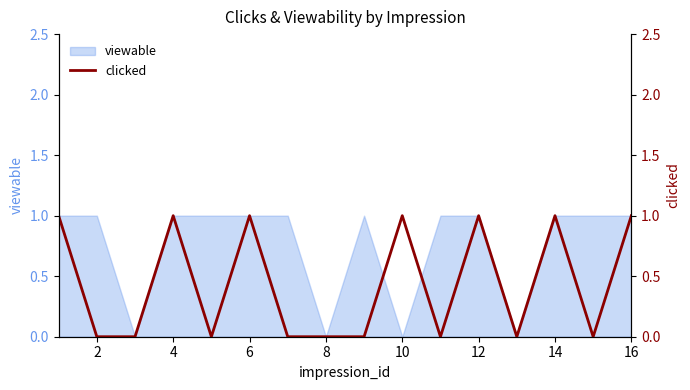

Where is the data nearest to the value 0?

2